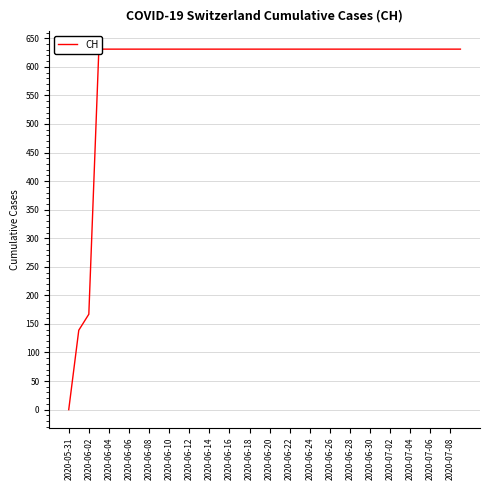

What is the value of the 30th point from the left?

631